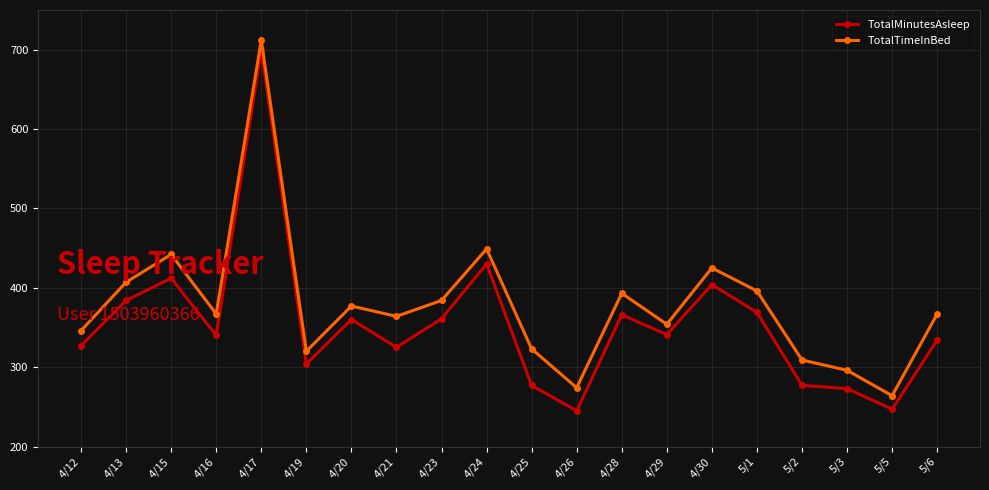

How many lines are shown in the chart?

2